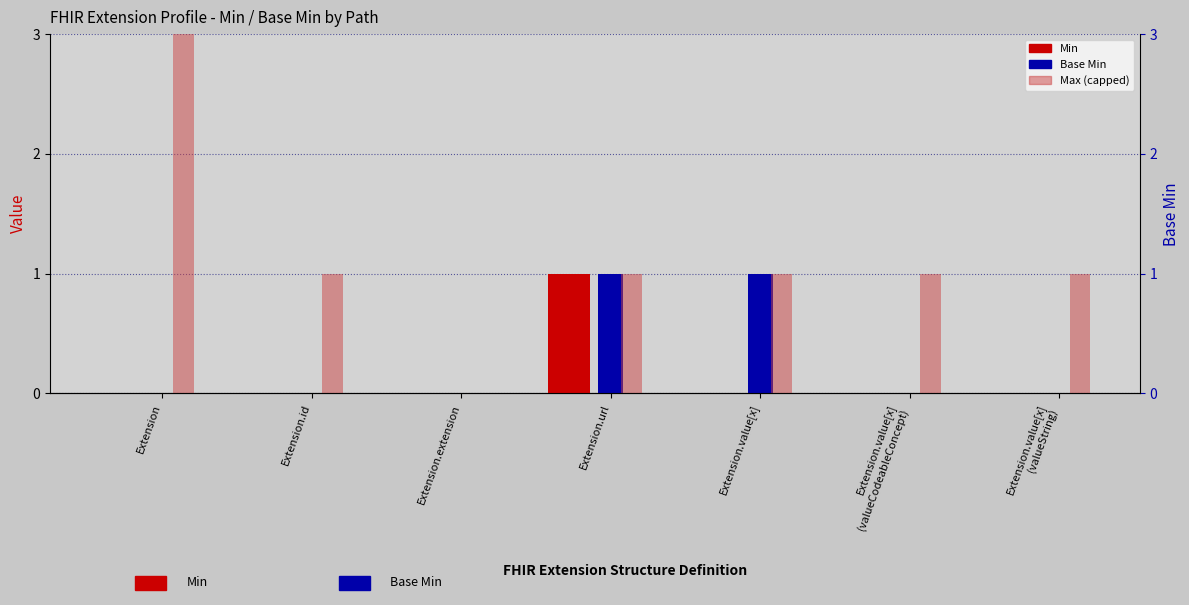

What is the total value across all series at Extension.value[x]
(valueCodeableConcept)?

1